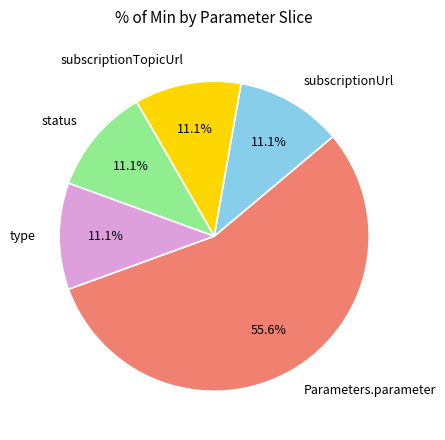

To the nearest percent, what is the combined percentage of type and subscriptionTopicUrl?

22%